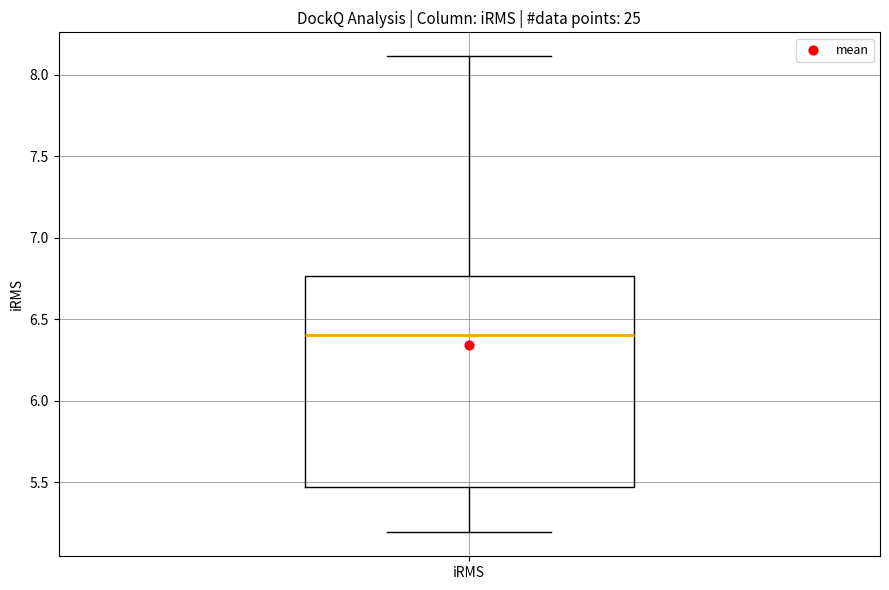

Transcribe this box plot: give where the median line is, the range the box spans, and where the two whiskers end, as read against the y-axis. The values are not printed on the chart, so give them approximately, as read against the axis.

median 6.40, box 5.45 to 6.75, whiskers 5.20 to 8.10